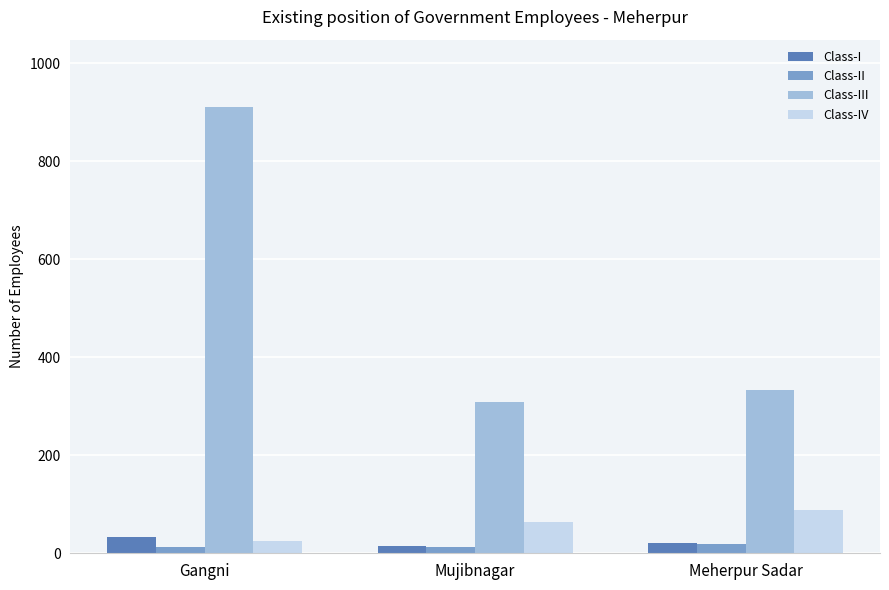

What is the difference between the second highest and minimum values in the Class-IV series?

38